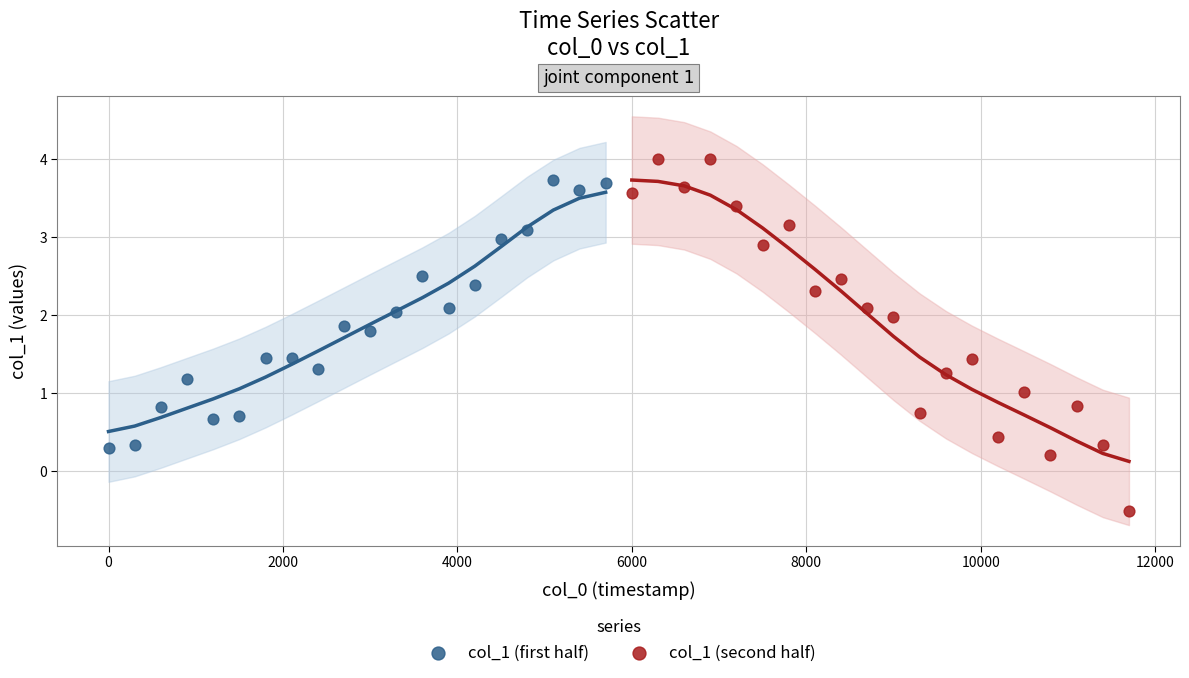

Which series has the largest Y range (max minus min)?

col_1 (second half)